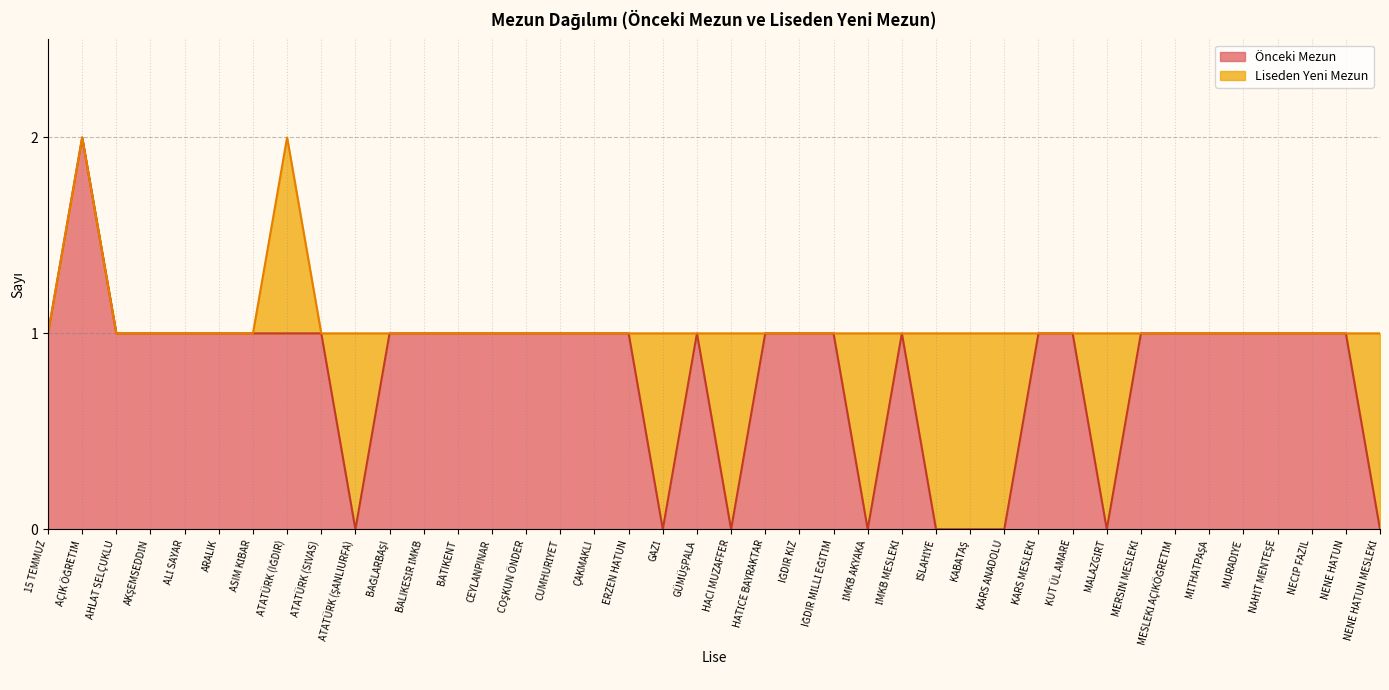

What is the label of the 34th point from the left?

MESLEKİ AÇIKÖĞRETİM